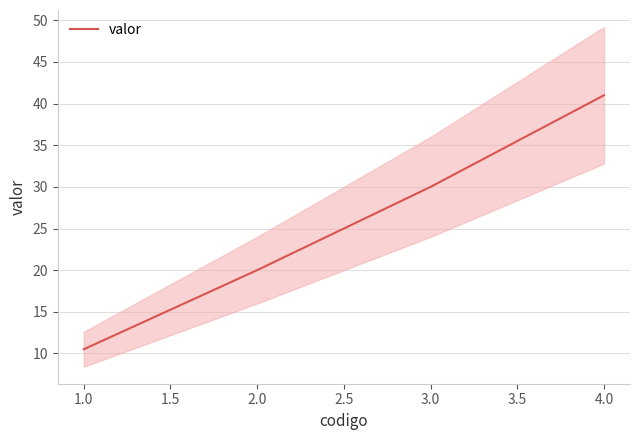

Which category has the highest value in the valor series?

4.0